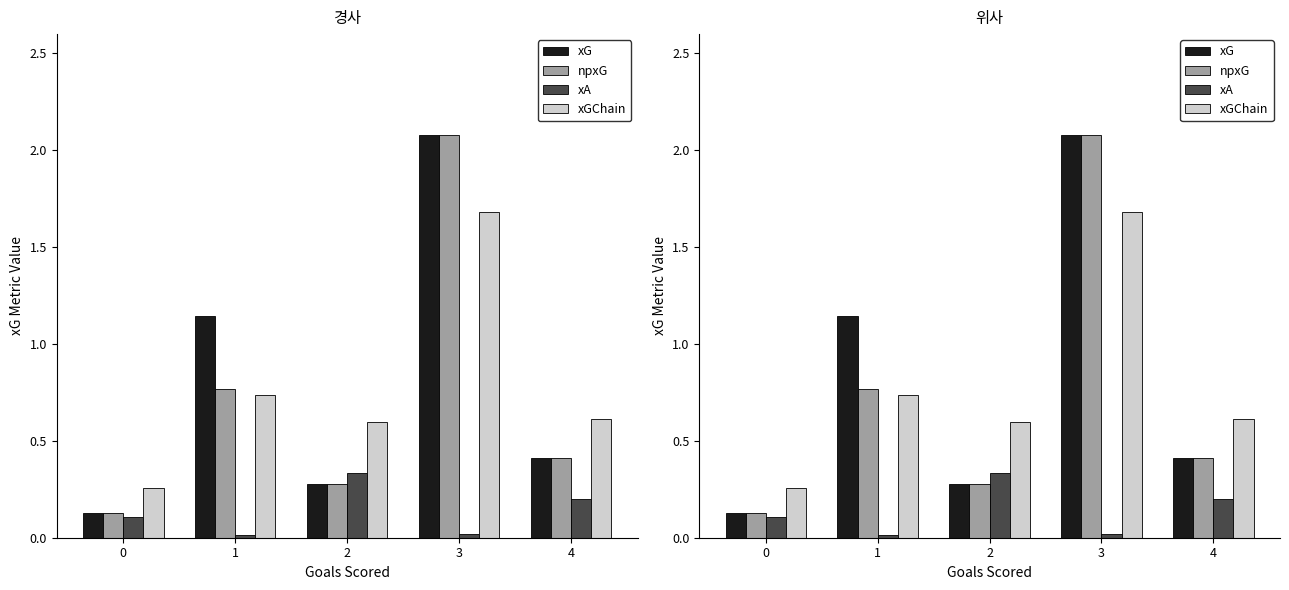

What is the average value of the npxG series?

0.7